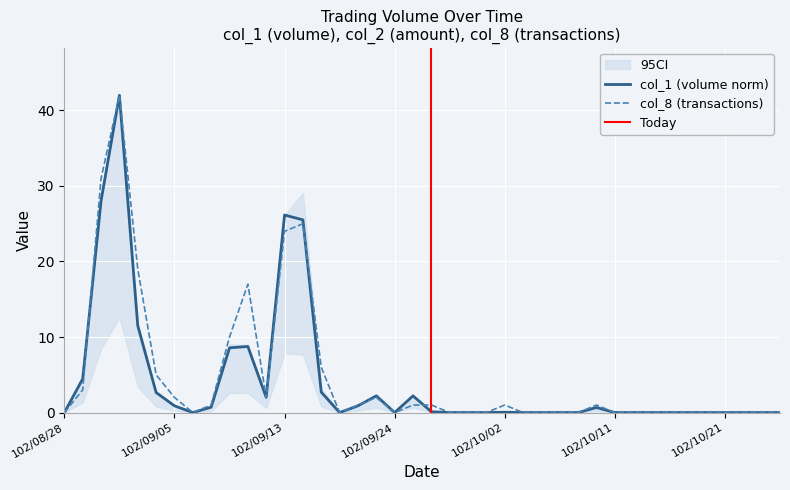

Where is col_1 nearest to the value 21?

102/09/14